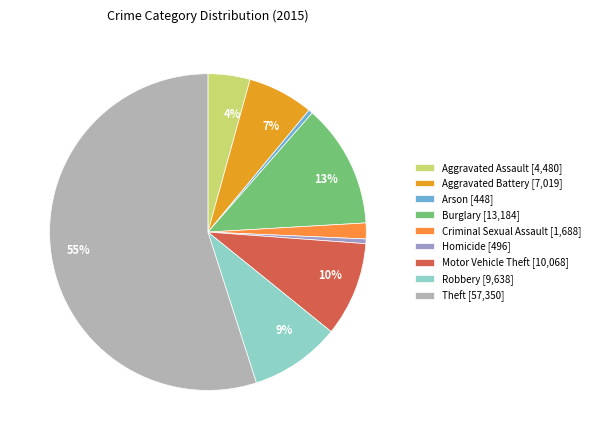

What is the change in value from Aggravated Battery to Motor Vehicle Theft?

+3049